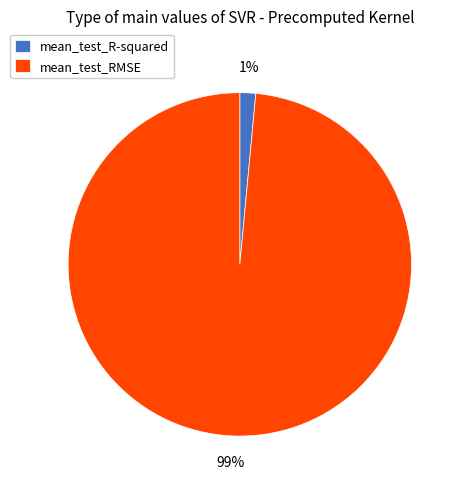

Which category has the smallest portion of the pie?

mean_test_R-squared